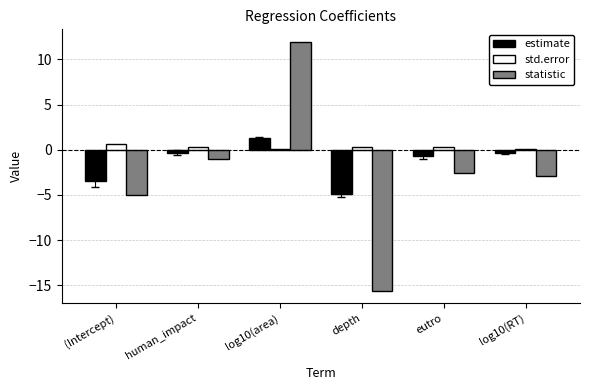

Is it true that statistic equals -3.3 at (Intercept)?

False